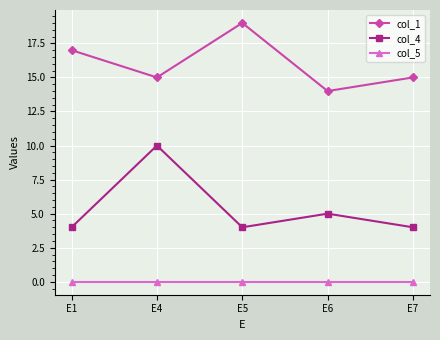

Count the number of categories in the chart.

5